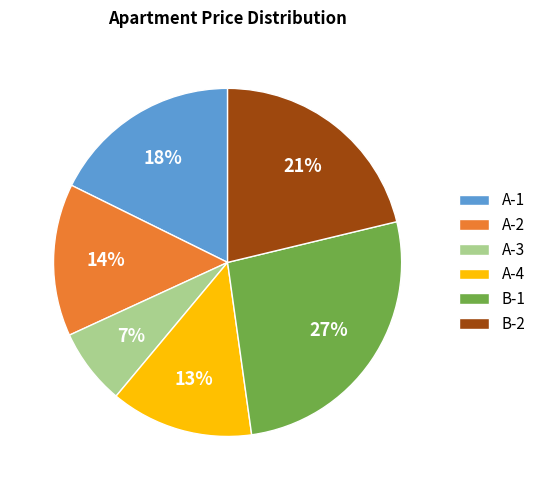

True or false: B-1 accounts for 12% of the total.

False